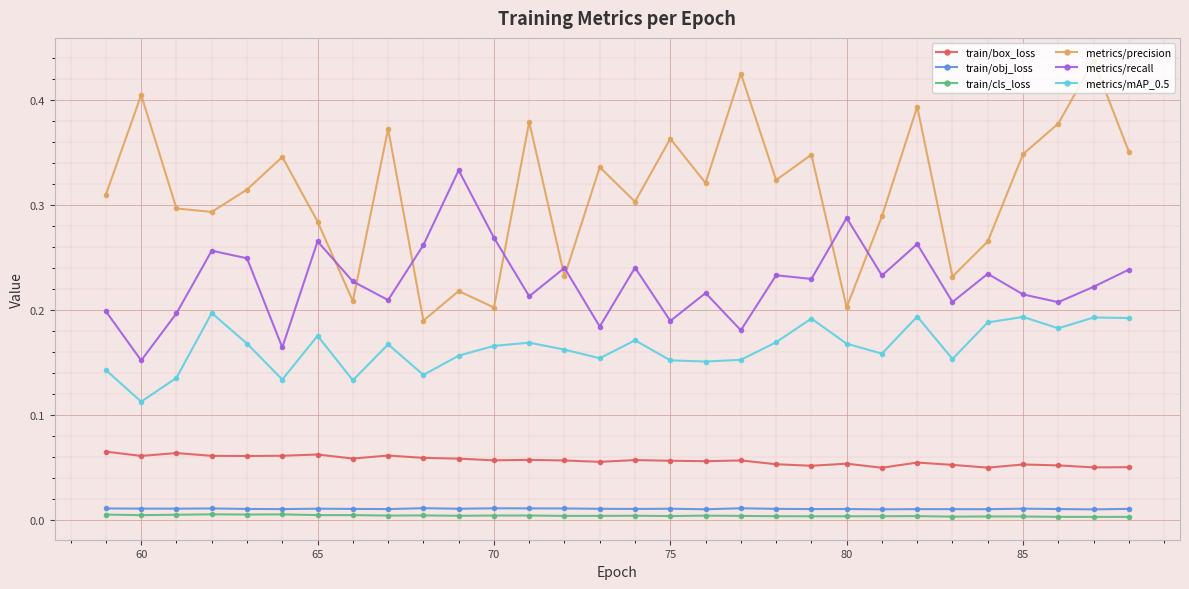

True or false: train/obj_loss and metrics/recall intersect in this chart.

False